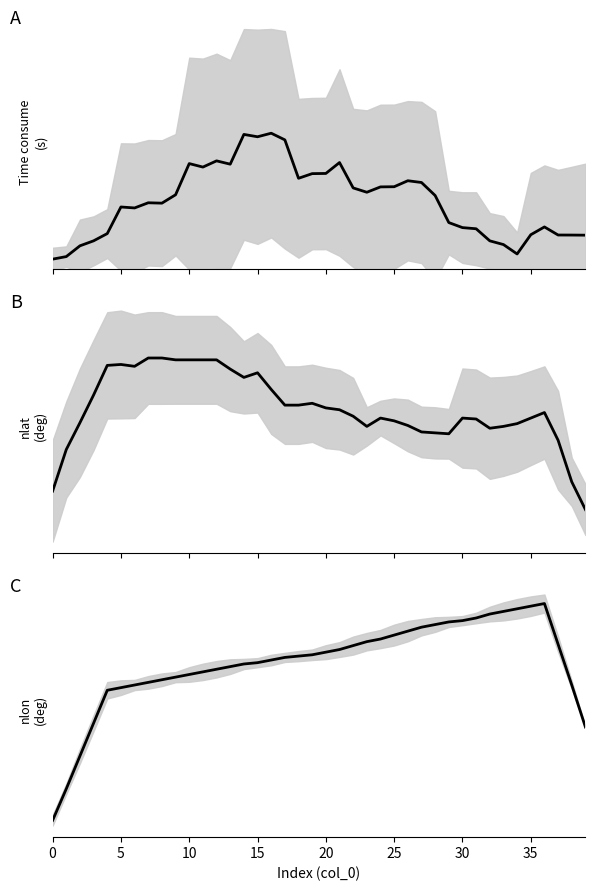

True or false: nlat and Time consume intersect in this chart.

False